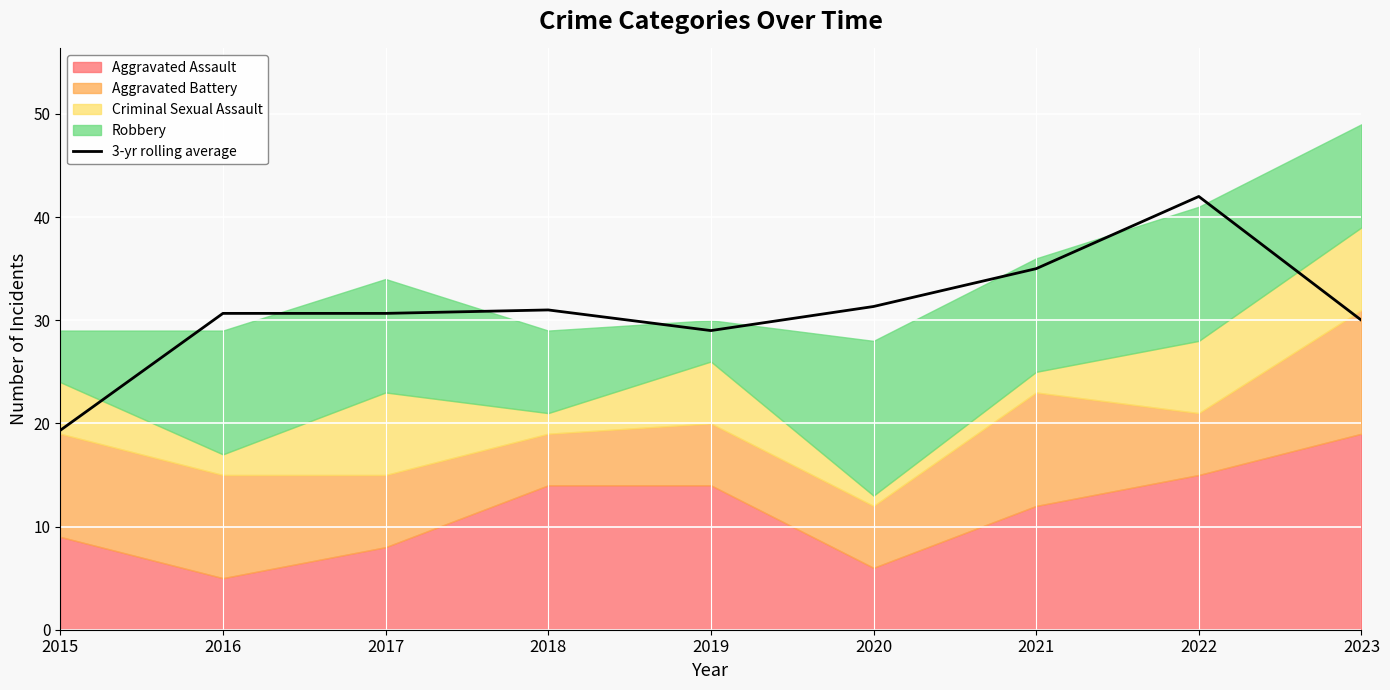

Is it true that the value at 2016 is 52.8?

False